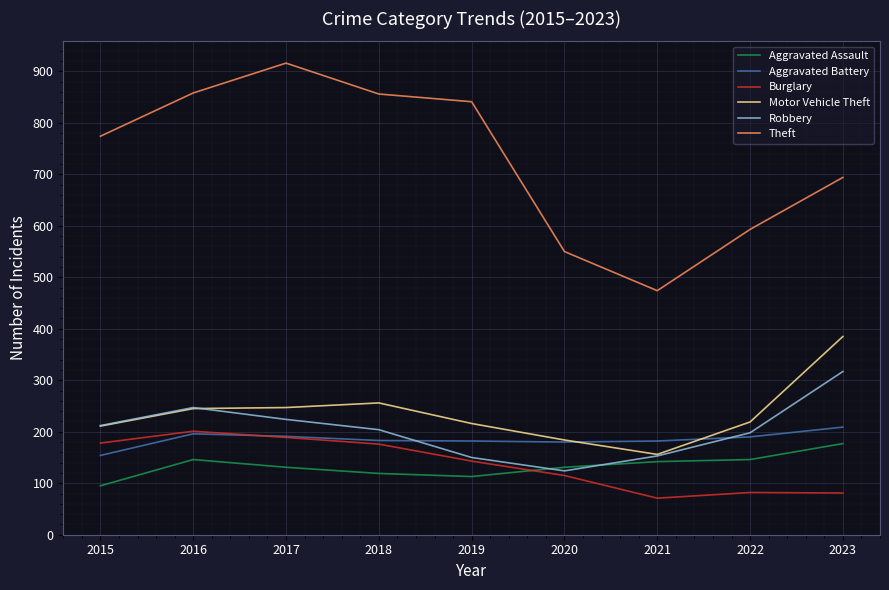

Which series changed the most between 2018 and 2021?

Theft